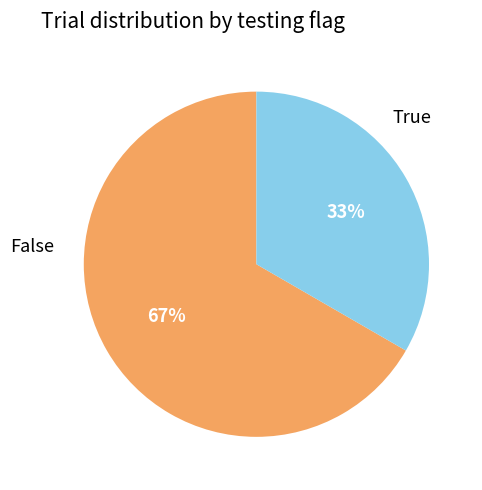

How many segments does this pie chart have?

2